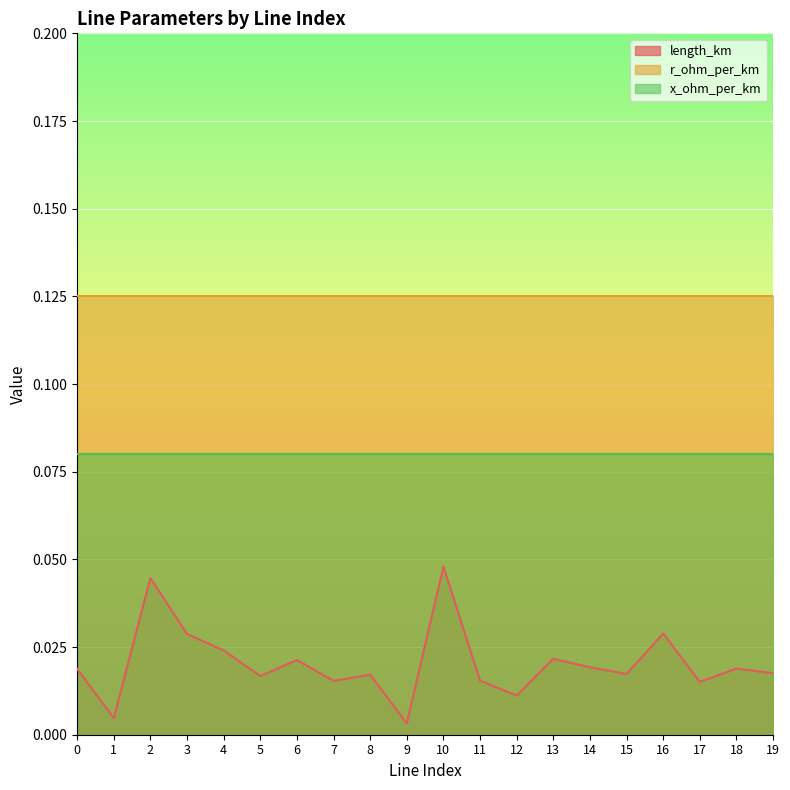

The value of length_km at 19 is 0.0. True or false?

True